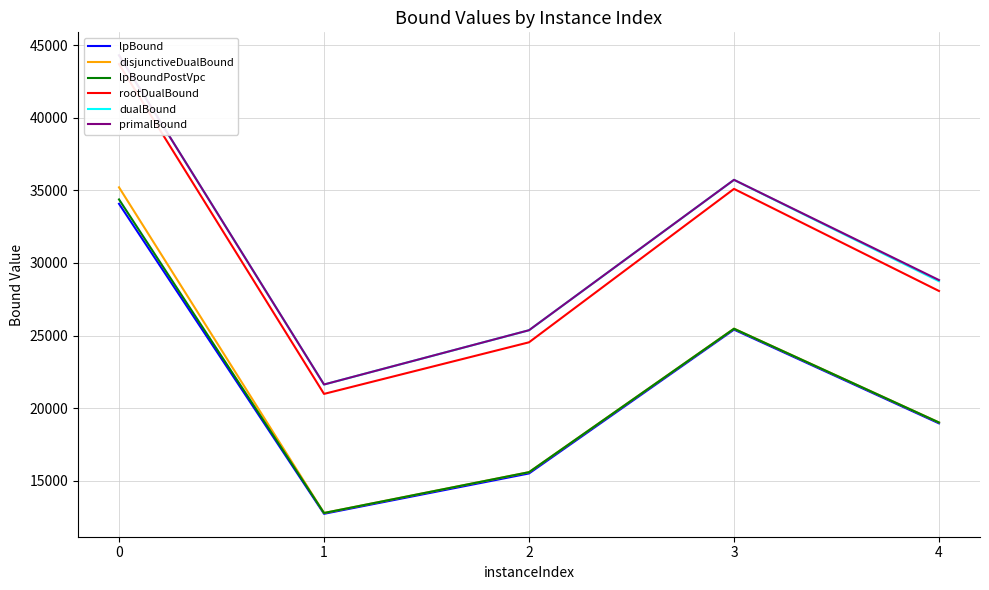

What is the difference between the maximum and second lowest values in the rootDualBound series?

19171.9